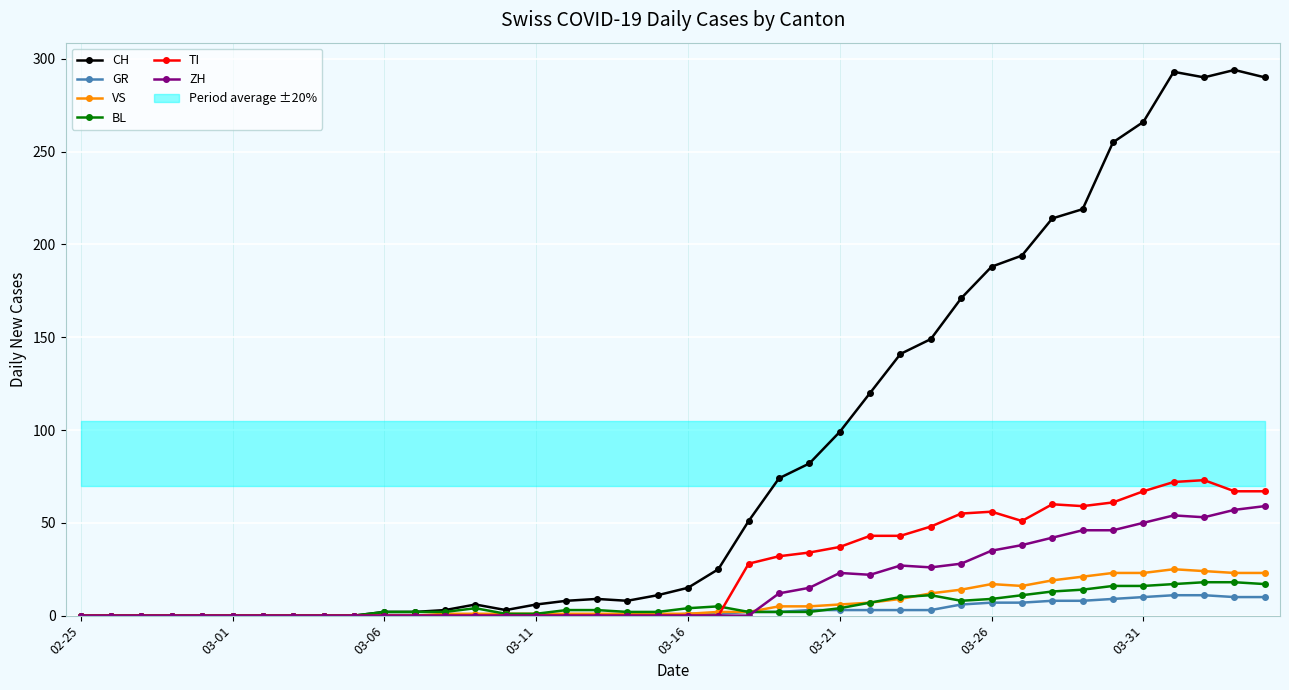

What is the difference between the maximum and second lowest values in the TI series?

73